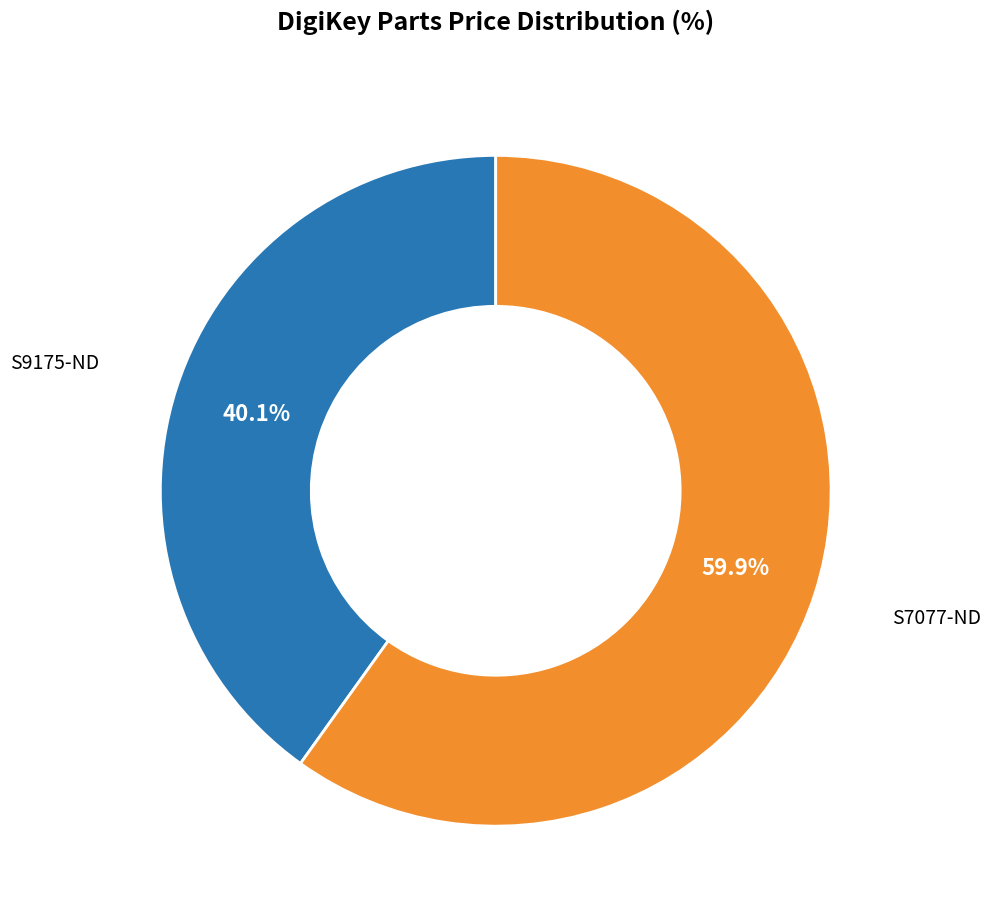

Does any single category account for the majority?

Yes